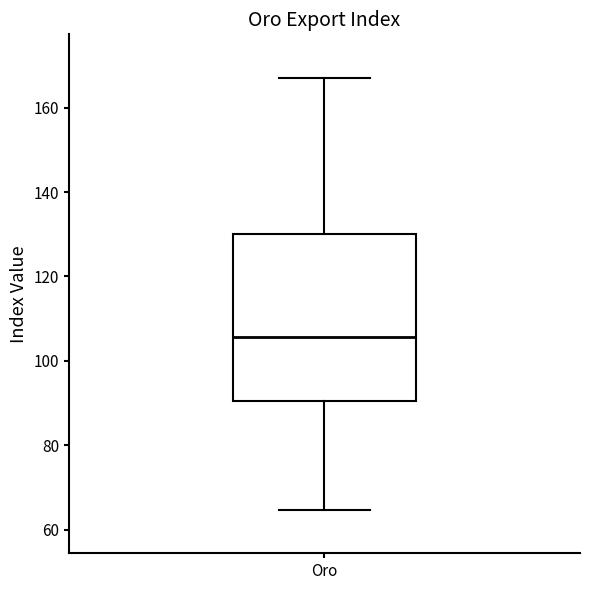

Where does the upper whisker of the box for Oro end on the y-axis? The values are not printed on the chart, so give them approximately, as read against the axis.

168